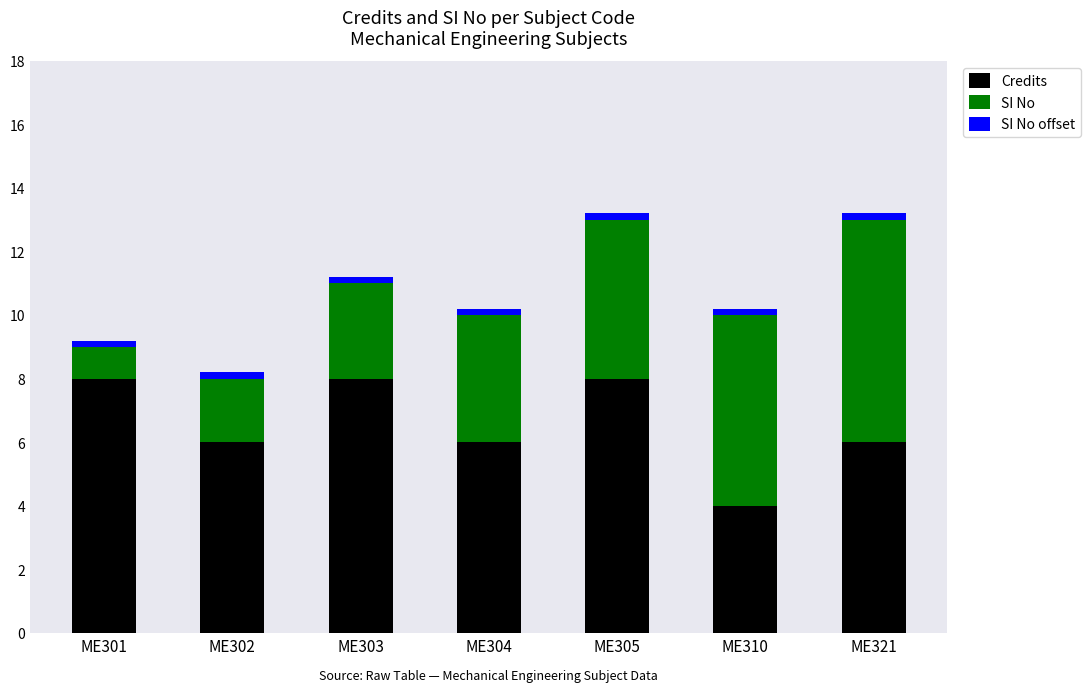

What is the minimum value for Credits?

4.0